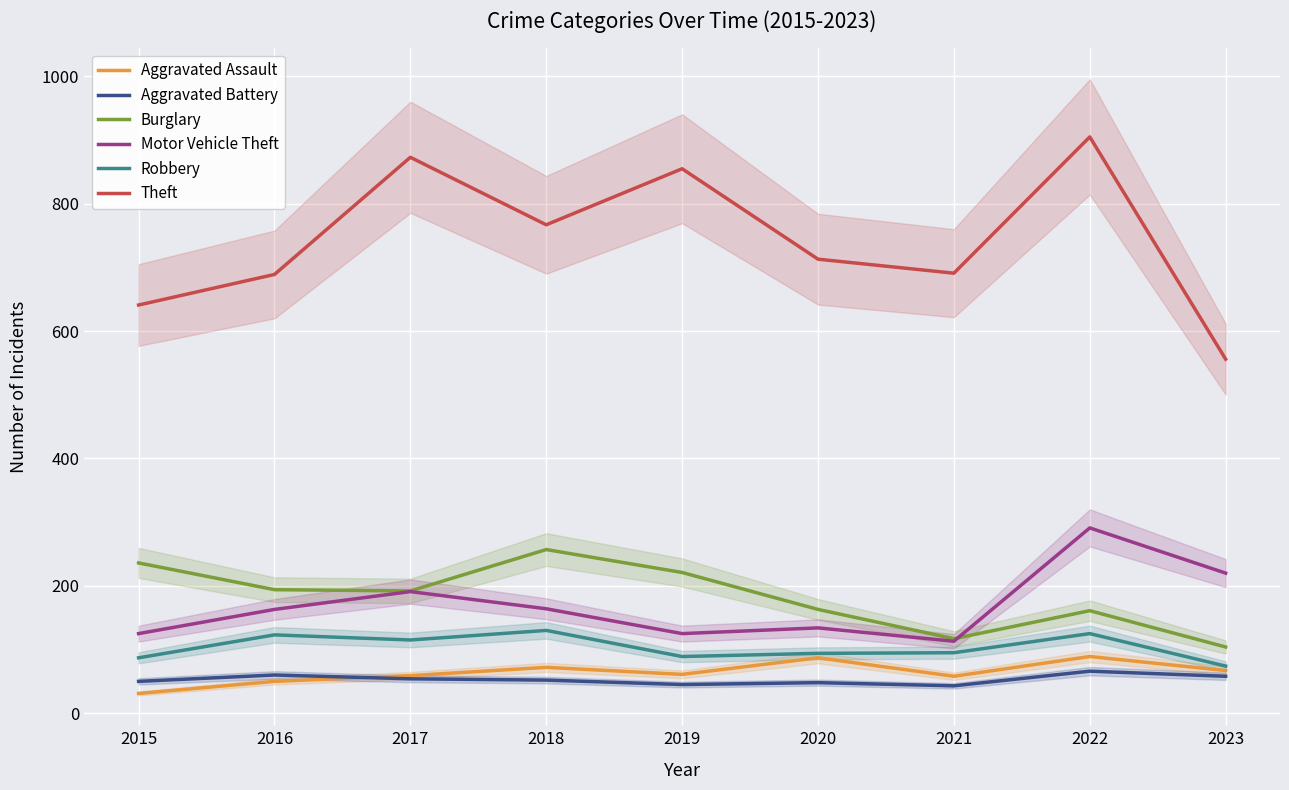

Which series has the largest range (max minus min)?

Theft